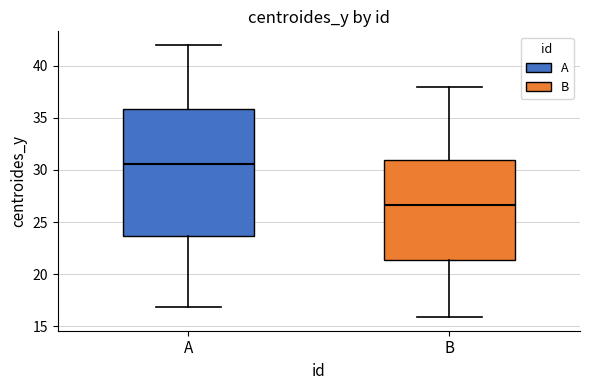

Where does the upper whisker of the box for A end on the y-axis? The values are not printed on the chart, so give them approximately, as read against the axis.

42.0